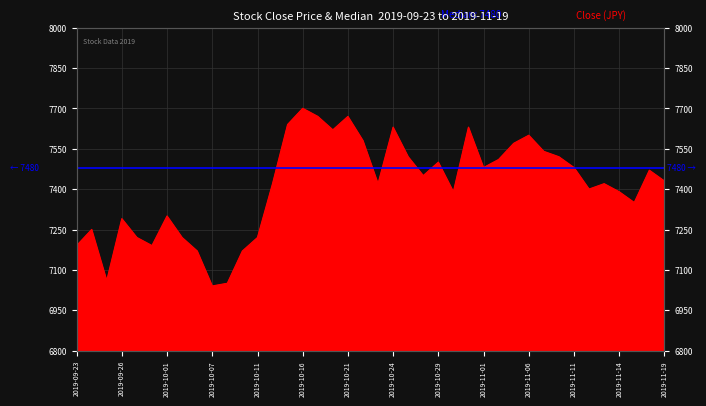

Reading left to right, extract all data points from this chart.

7190	7250	7060	7290	7220	7190	7300	7220	7170	7040	7050	7170	7220	7420	7640	7700	7670	7620	7670	7580	7420	7630	7520	7450	7500	7390	7630	7480	7510	7570	7600	7540	7520	7480	7400	7420	7390	7350	7470	7430